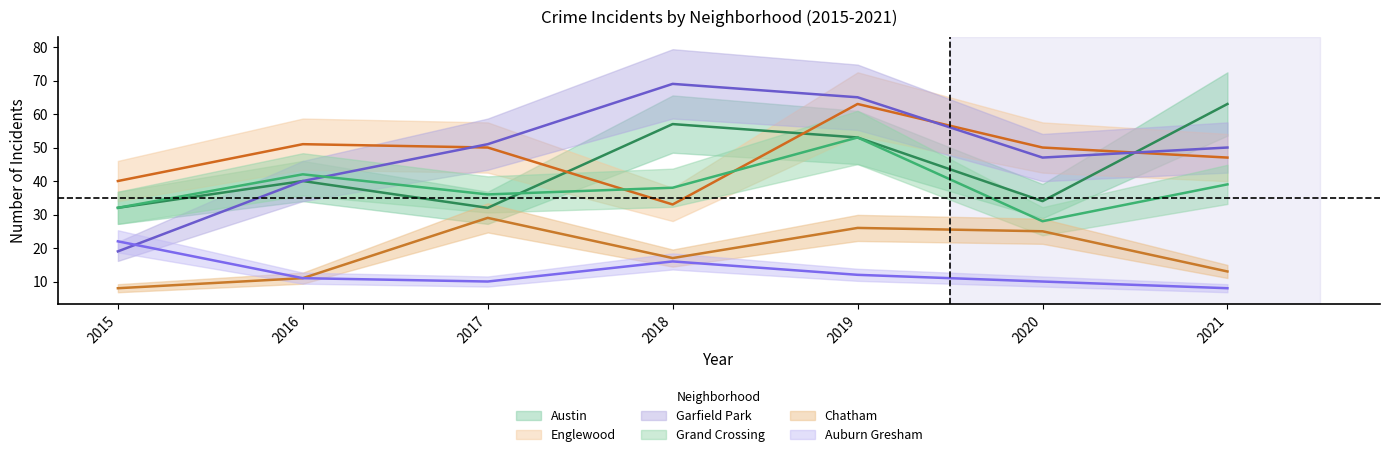

Reading left to right, extract all data points from this chart.

Austin: 2015=32	2016=40	2017=32	2018=57	2019=53	2020=34	2021=63
Englewood: 2015=40	2016=51	2017=50	2018=33	2019=63	2020=50	2021=47
Garfield Park: 2015=19	2016=40	2017=51	2018=69	2019=65	2020=47	2021=50
Grand Crossing: 2015=32	2016=42	2017=36	2018=38	2019=53	2020=28	2021=39
Chatham: 2015=8	2016=11	2017=29	2018=17	2019=26	2020=25	2021=13
Auburn Gresham: 2015=22	2016=11	2017=10	2018=16	2019=12	2020=10	2021=8